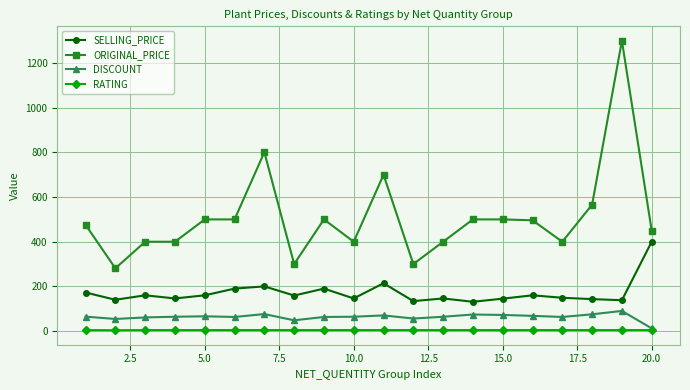

What is the value of the ORIGINAL_PRICE point at the 15th from the left?

499.0